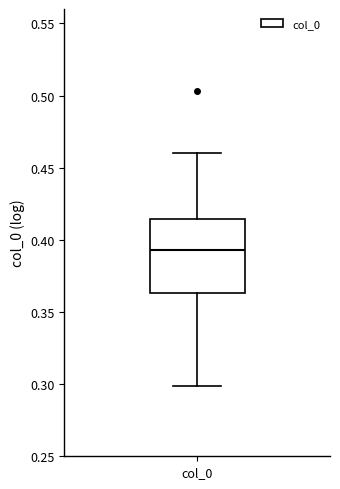

Where does the median line of the box for col_0 sit on the y-axis? The values are not printed on the chart, so give them approximately, as read against the axis.

0.395